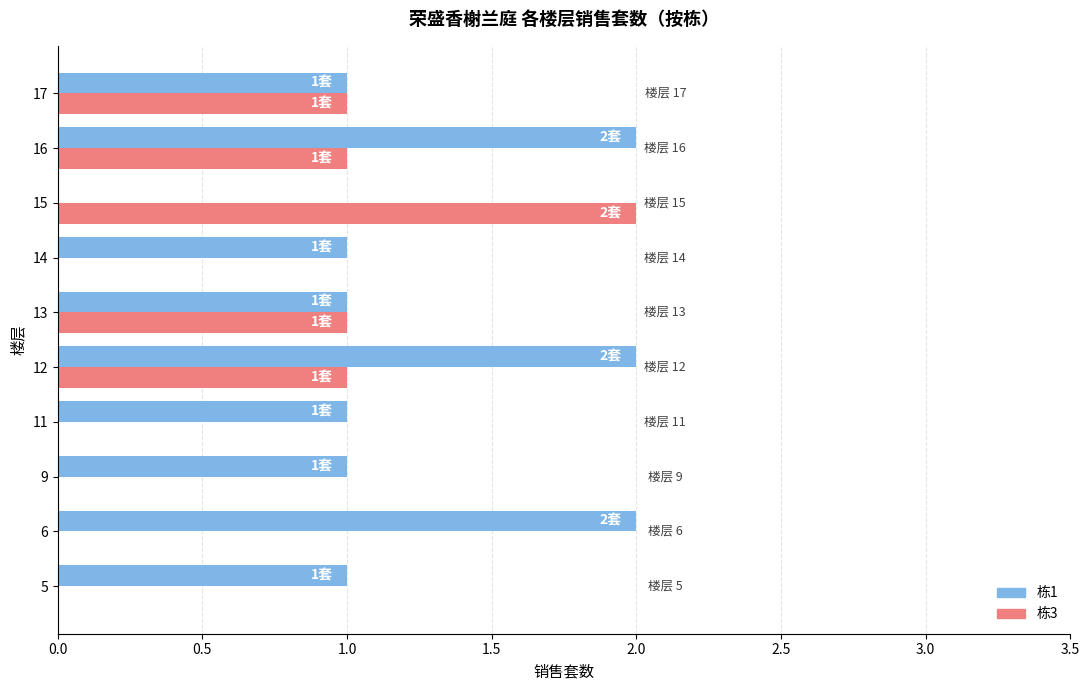

At which label does 栋3 reach its peak?

15